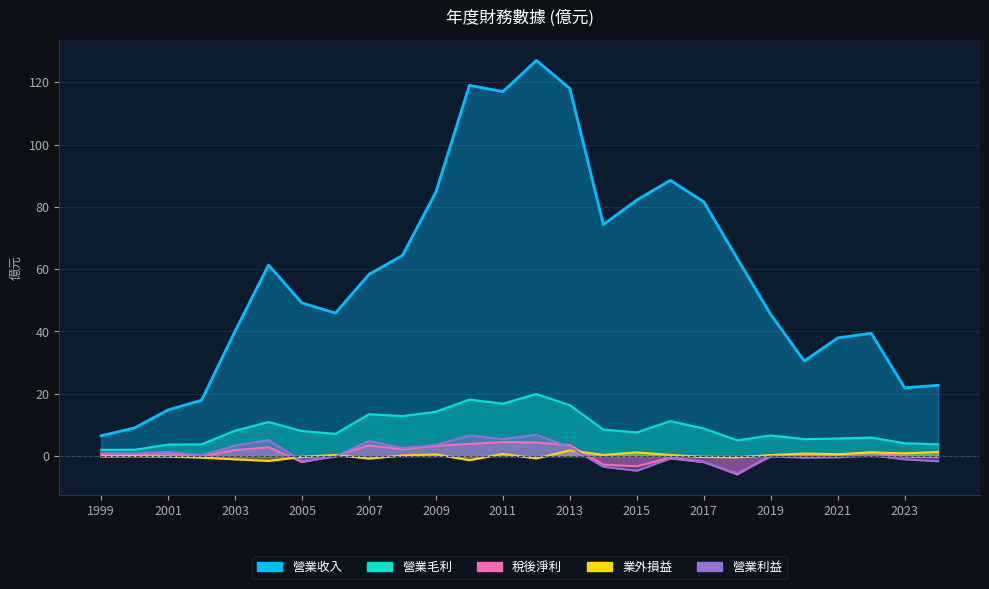

Reading left to right, what are all the values shown in this chart?

營業收入: 6.5	9.0	14.8	17.9	40.1	61.3	49.1	45.9	58.3	64.4	84.8	119.0	117.0	127.0	118.0	74.3	82.2	88.5	81.6	63.4	45.4	30.5	37.9	39.4	21.9	22.7
營業毛利: 2.0	2.0	3.7	3.7	8.1	10.9	8.0	7.1	13.4	12.8	14.2	18.1	16.8	19.9	16.3	8.5	7.6	11.2	8.8	5.0	6.6	5.4	5.6	5.9	4.1	3.8
稅後淨利: 0.6	0.6	0.9	-0.1	1.9	2.8	-1.9	0.1	3.4	2.1	3.3	3.9	4.5	4.3	3.5	-2.8	-3.3	-0.5	-1.9	-5.9	0.1	0.2	0.1	1.4	-0.2	-0.4
業外損益: -0.1	-0.1	-0.2	-0.5	-1.1	-1.6	-0.3	0.3	-0.8	0.2	0.5	-1.3	0.7	-0.8	1.8	0.3	1.2	0.3	-0.3	-0.4	0.3	0.8	0.6	1.2	0.8	1.3
營業利益: 0.9	0.8	1.3	0.2	3.3	5.1	-1.6	-0.2	4.8	2.5	3.6	6.6	5.4	6.8	2.8	-3.5	-4.7	-0.8	-2.0	-5.6	-0.2	-0.5	-0.5	0.2	-1.1	-1.7